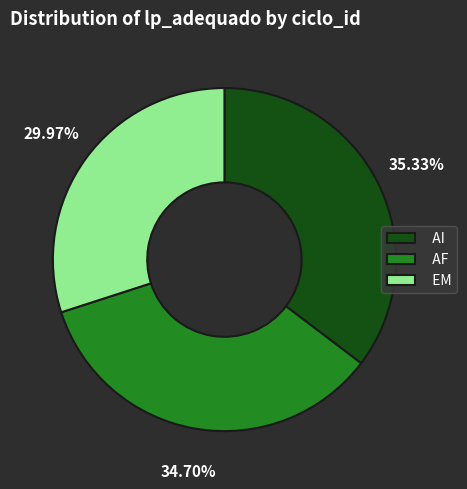

Rank the categories by value from highest to lowest.

AI, AF, EM